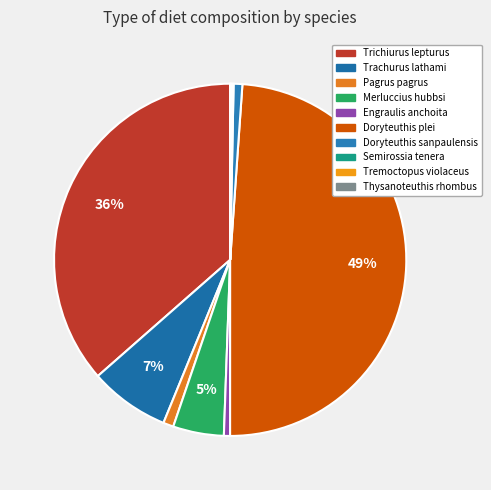

How many segments does this pie chart have?

10